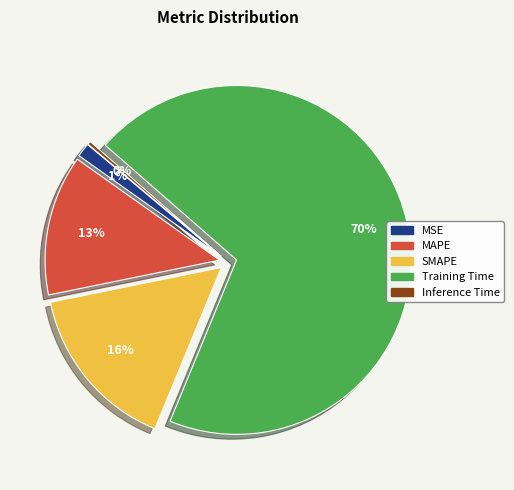

Which category has the smallest portion of the pie?

Inference Time